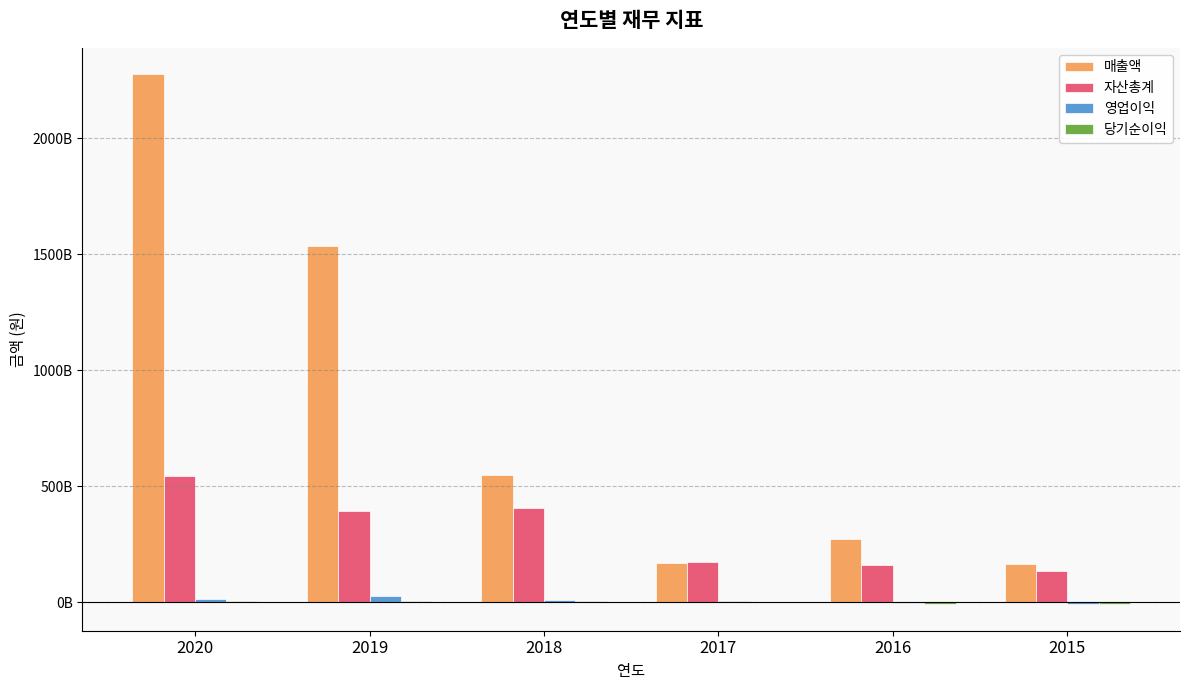

Does the chart contain stacked bars?

No